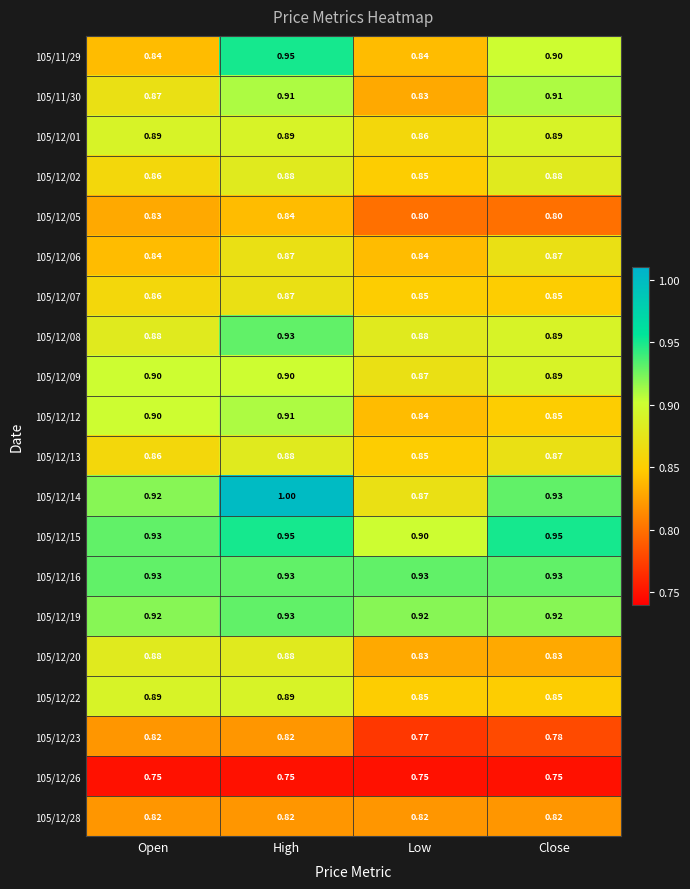

Which category has the lowest value in the 105/12/02 series?

Low